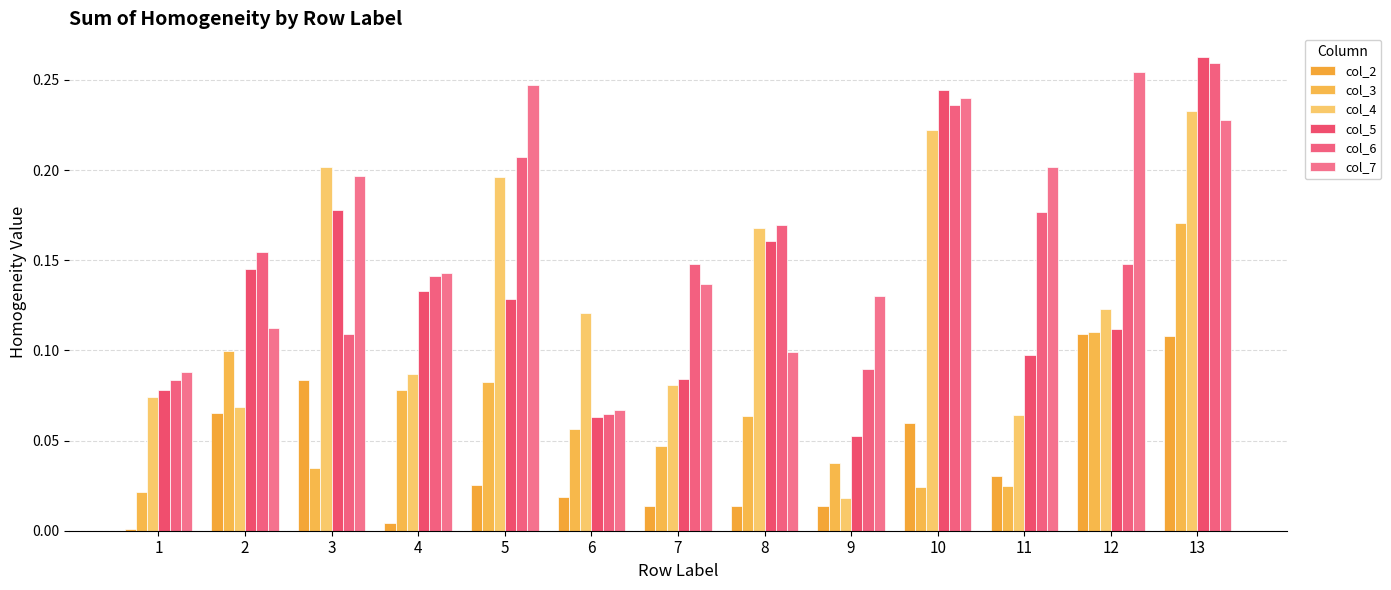

Count the number of categories in the chart.

13